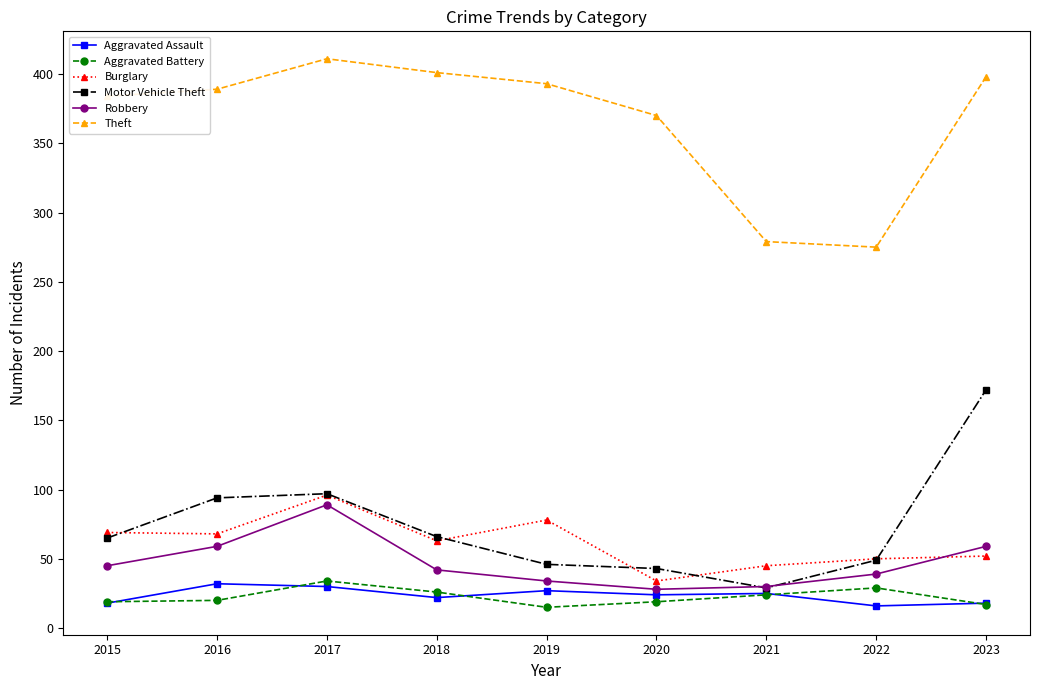

What is the difference between the highest and lowest values at 2016?

369